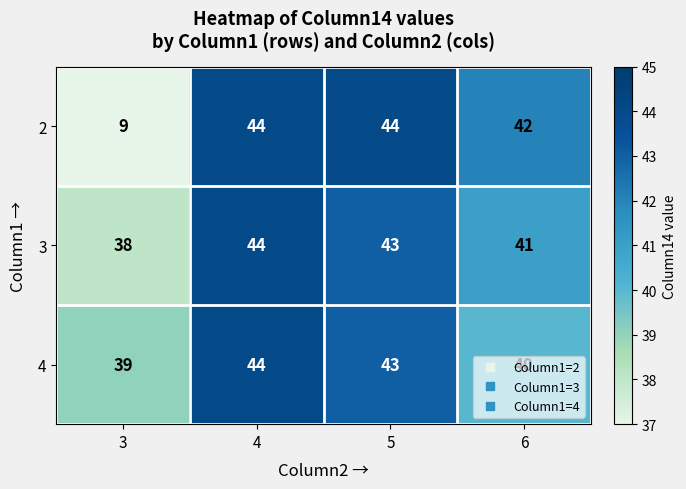

What is the minimum value shown in the chart?

9